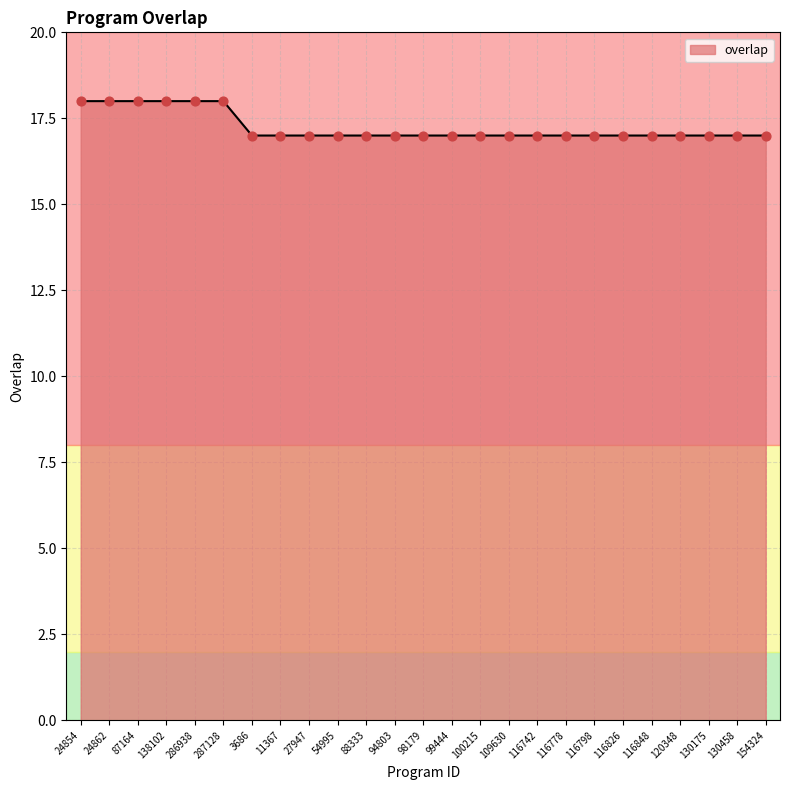

What is the ratio of the value at 98179 to the value at 116848?

1.0